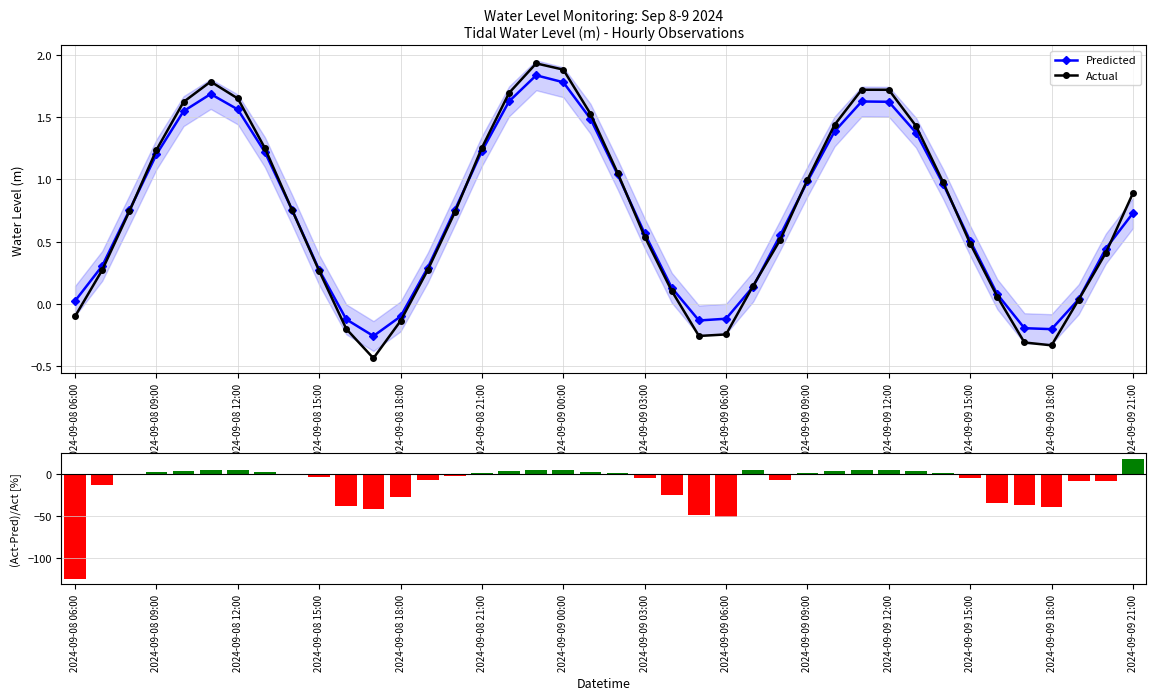

Is it true that Actual equals 2.2 at 2024-09-08 09:00?

False